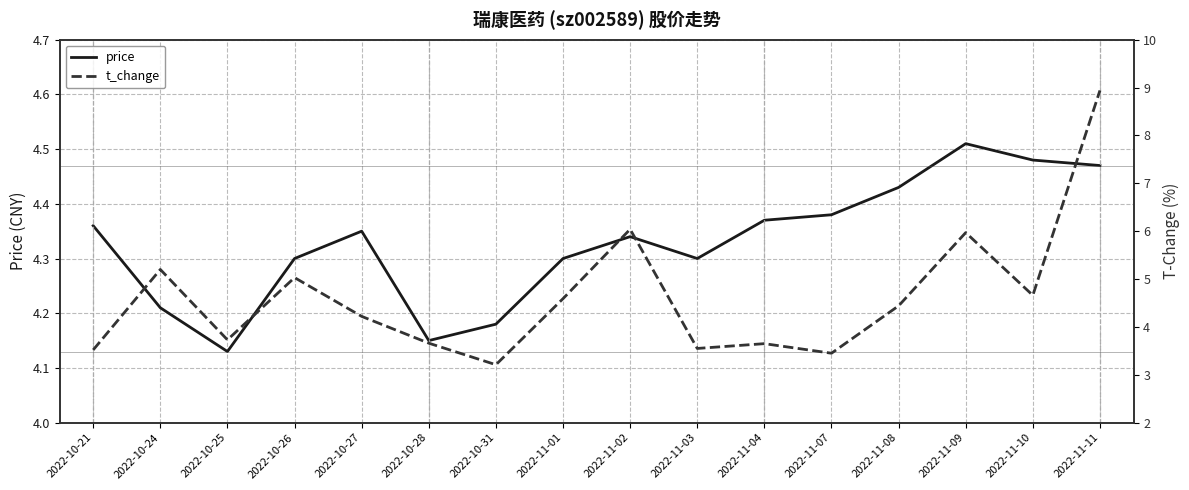

Reading left to right, transcribe all the data shown in this chart.

price: 2022-10-21=4.4	2022-10-24=4.2	2022-10-25=4.1	2022-10-26=4.3	2022-10-27=4.3	2022-10-28=4.2	2022-10-31=4.2	2022-11-01=4.3	2022-11-02=4.3	2022-11-03=4.3	2022-11-04=4.4	2022-11-07=4.4	2022-11-08=4.4	2022-11-09=4.5	2022-11-10=4.5	2022-11-11=4.5
t_change: 2022-10-21=3.5	2022-10-24=5.2	2022-10-25=3.7	2022-10-26=5.0	2022-10-27=4.2	2022-10-28=3.7	2022-10-31=3.2	2022-11-01=4.6	2022-11-02=6.0	2022-11-03=3.5	2022-11-04=3.6	2022-11-07=3.5	2022-11-08=4.4	2022-11-09=6.0	2022-11-10=4.7	2022-11-11=8.9